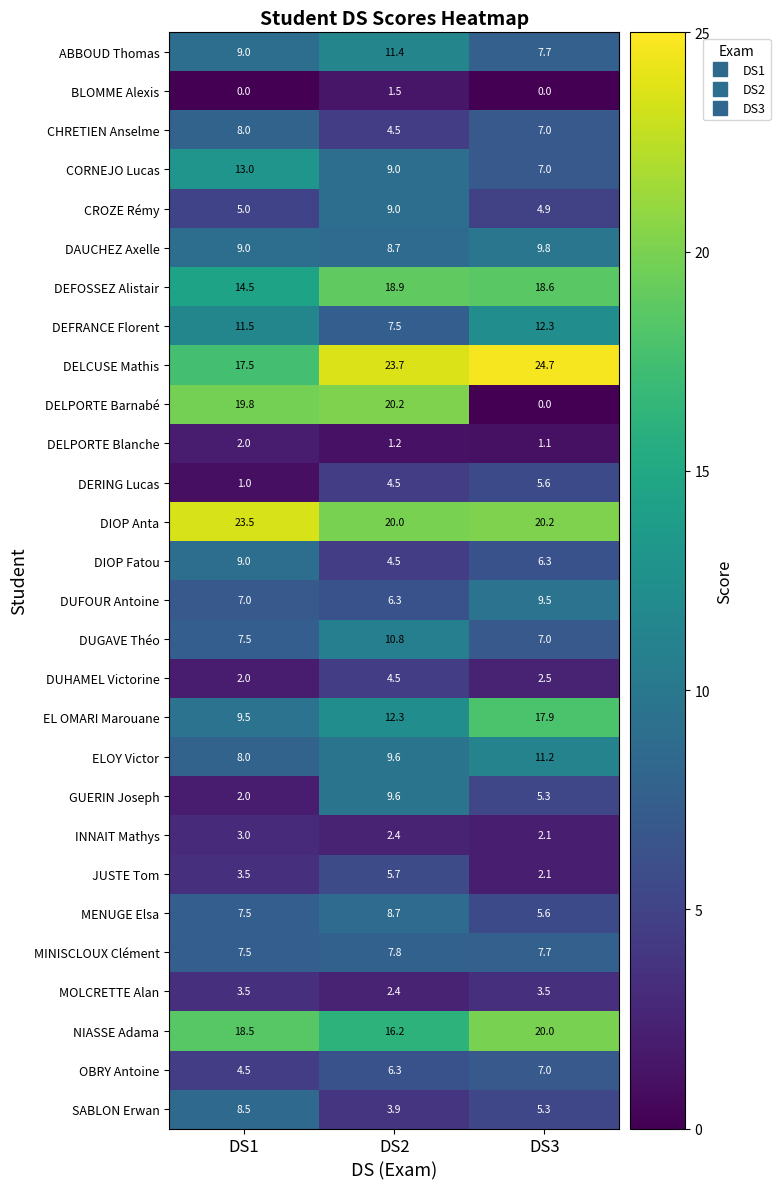

What is the sum of the GUERIN Joseph values at DS1 and DS3?

7.3